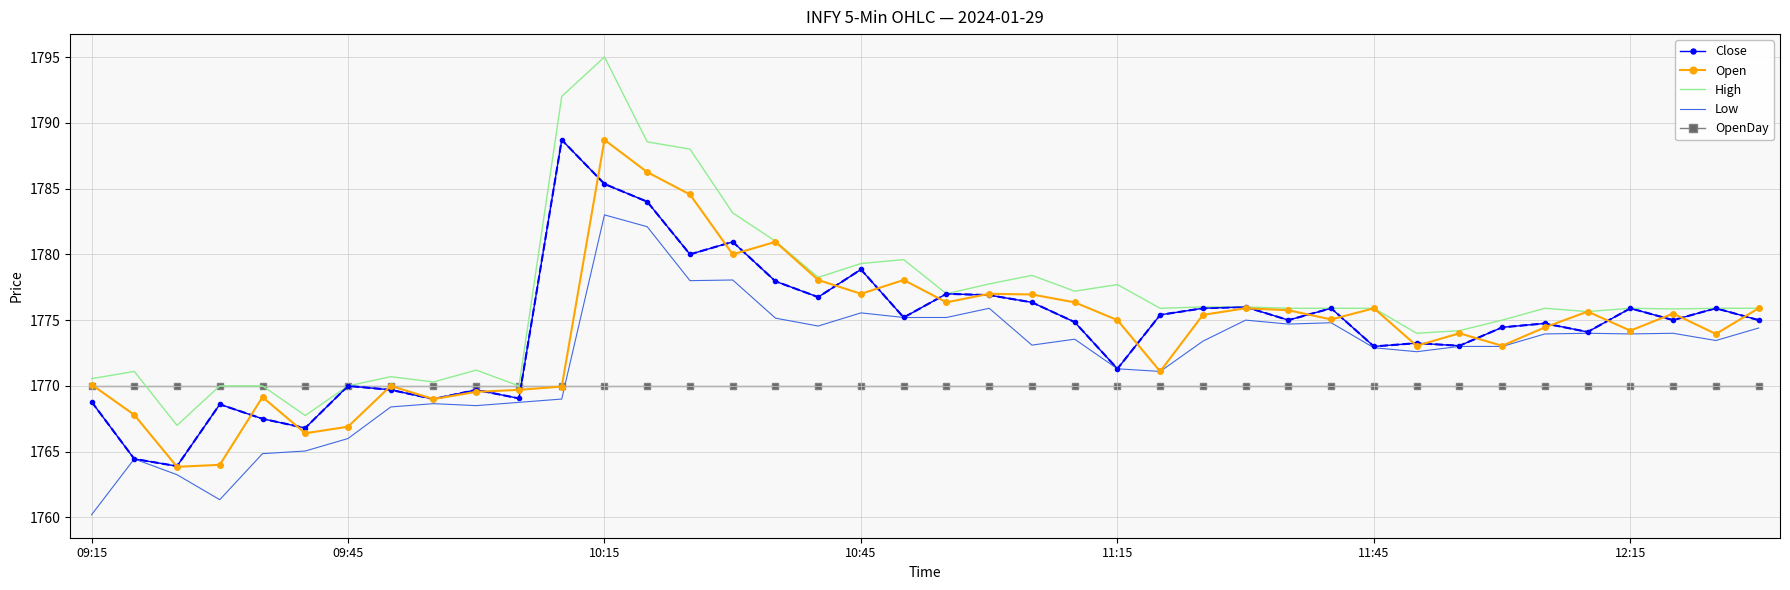

Which series has the largest total across all categories?

High